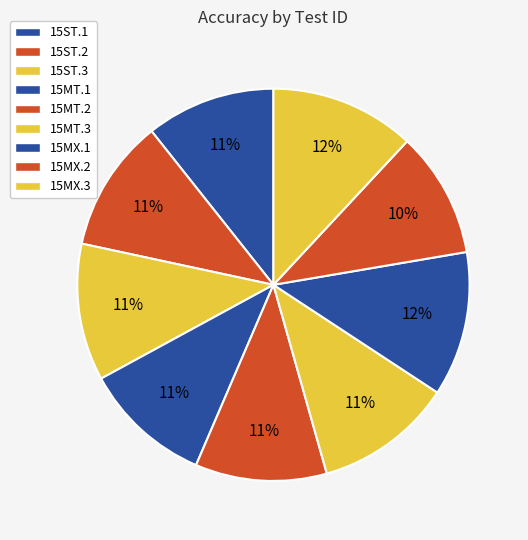

To the nearest percent, what percentage of the pie is 15MT.1?

11%